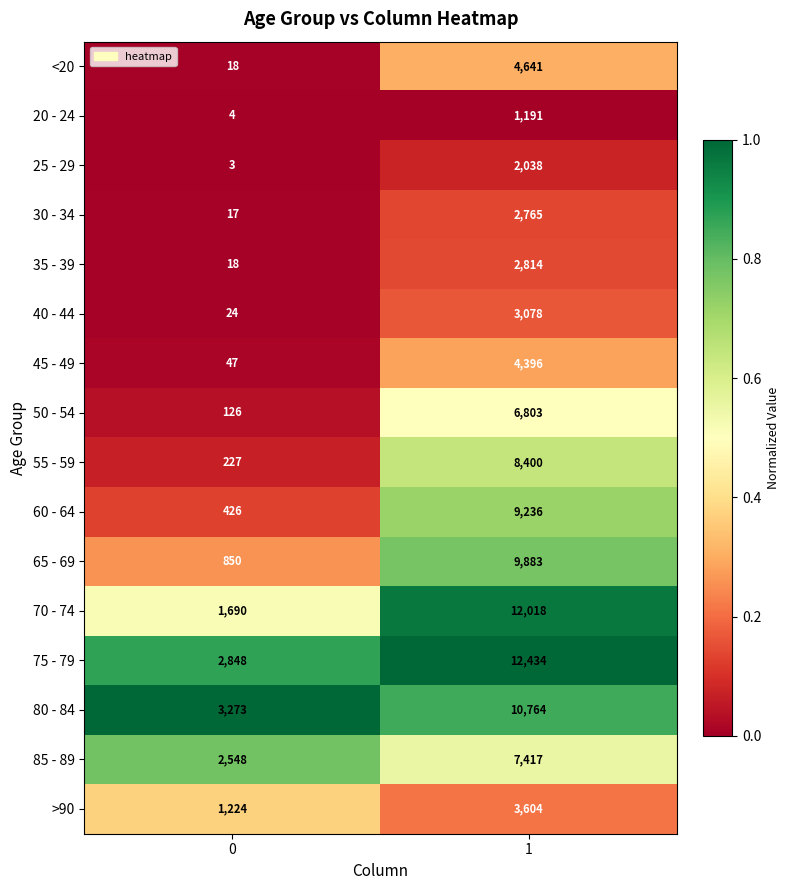

What is the spread (max minus min) of values at 1?

11243